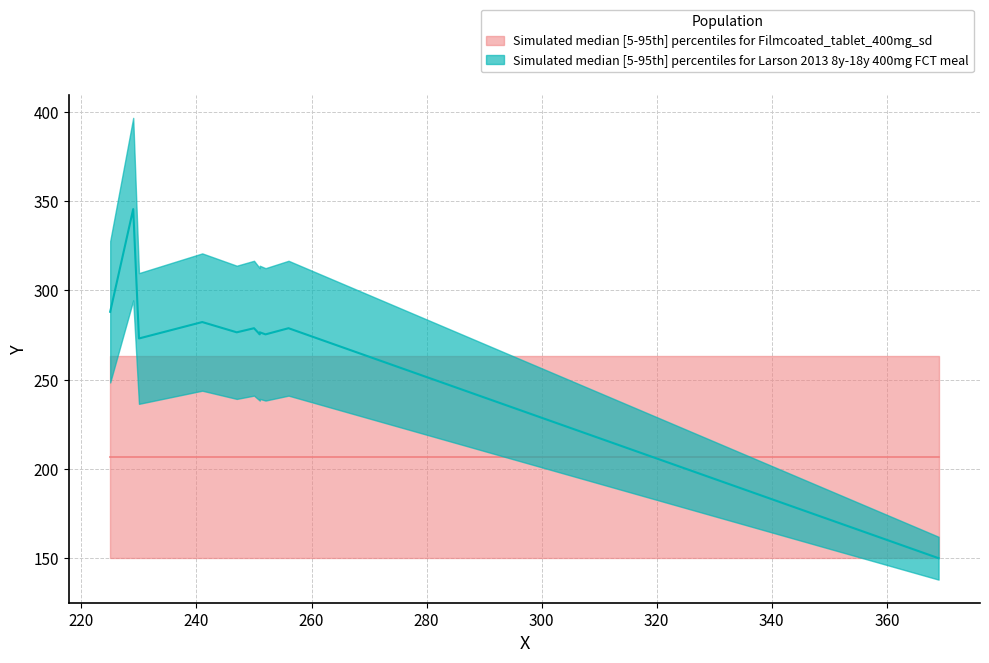

Which category has the lowest value across all series?

369